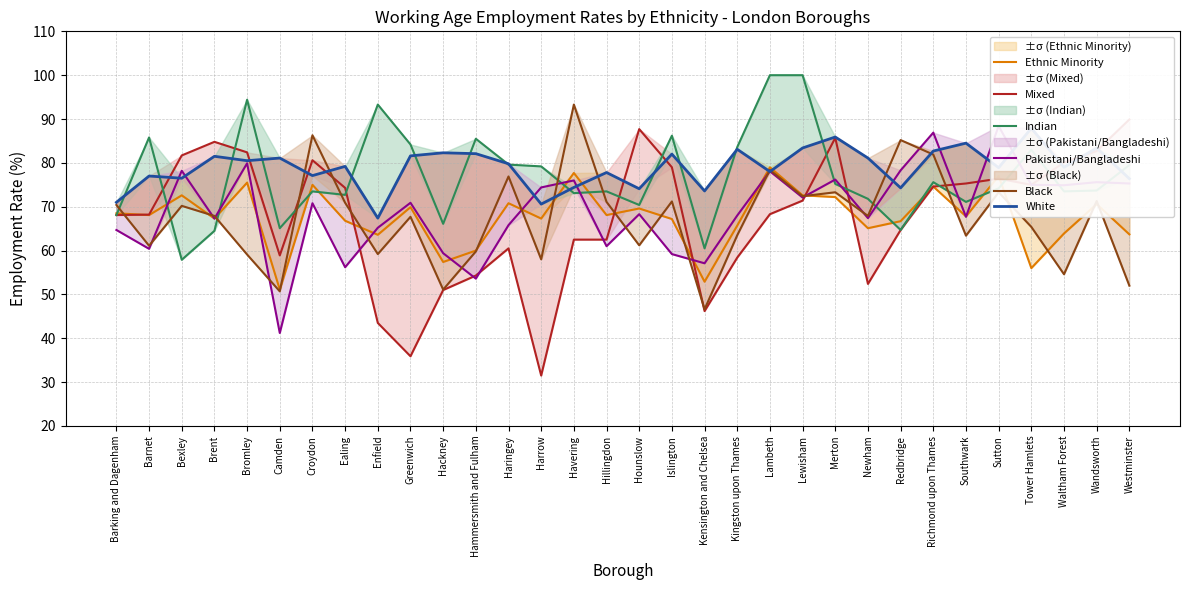

Is it true that Mixed equals 68.1 at Barking and Dagenham?

True